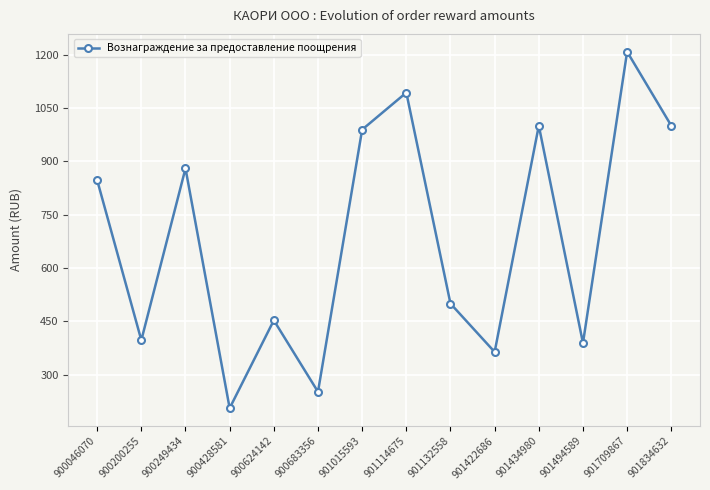

What is the sum of the values at 900683356 and 900200255?

649